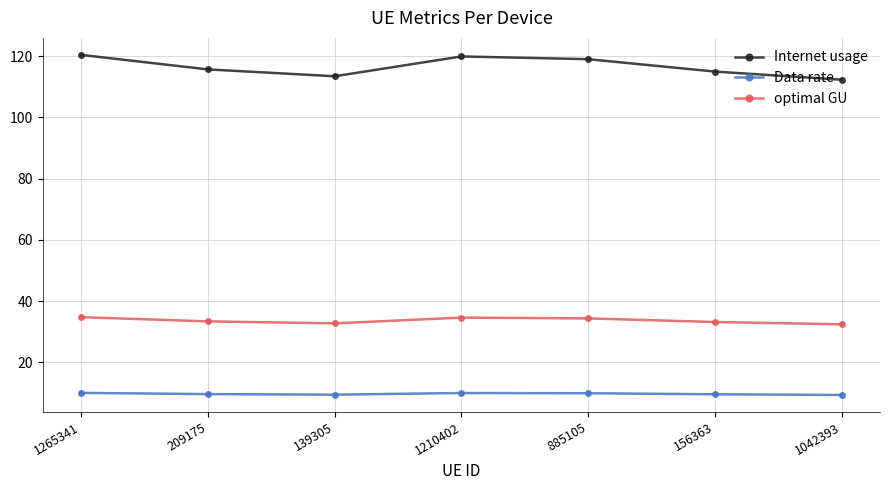

True or false: optimal GU and Data rate cross at least once.

False